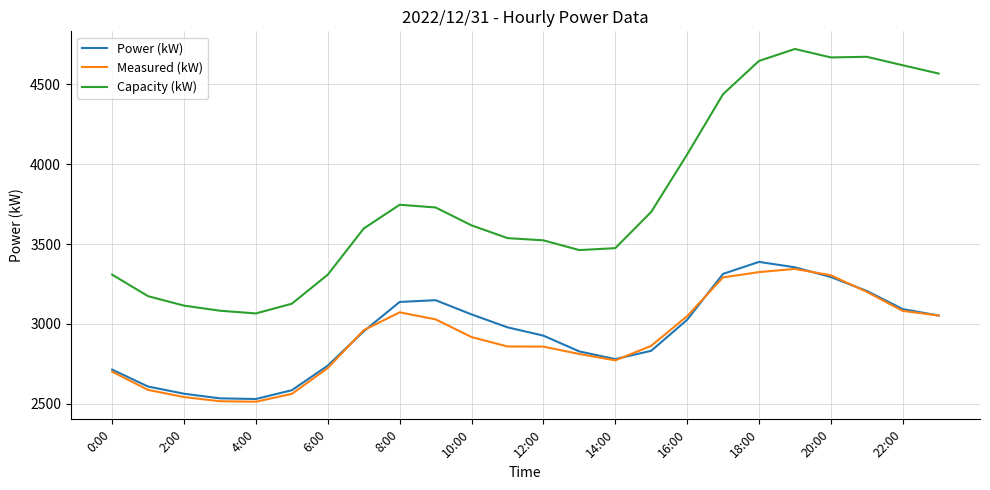

How many interior local peaks does the Power (kW) series have?

2